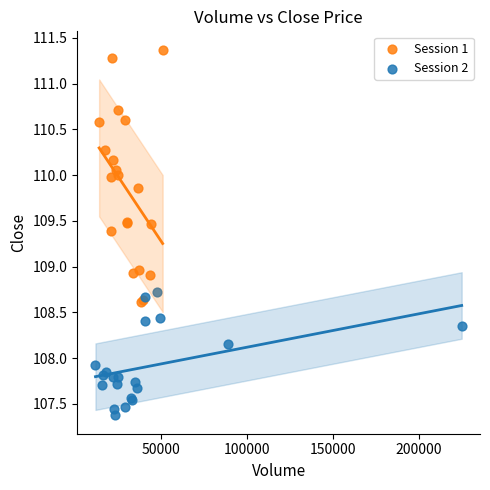

Which series has the widest spread of Y values?

Session 1